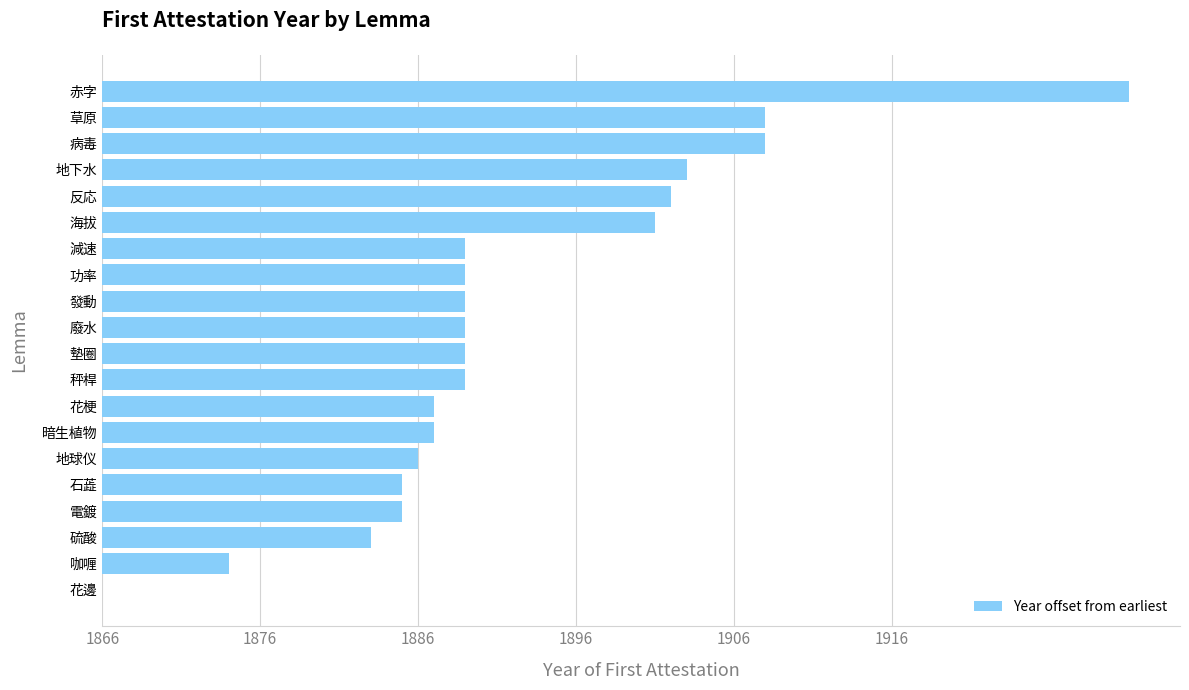

How many series are shown in this chart?

1